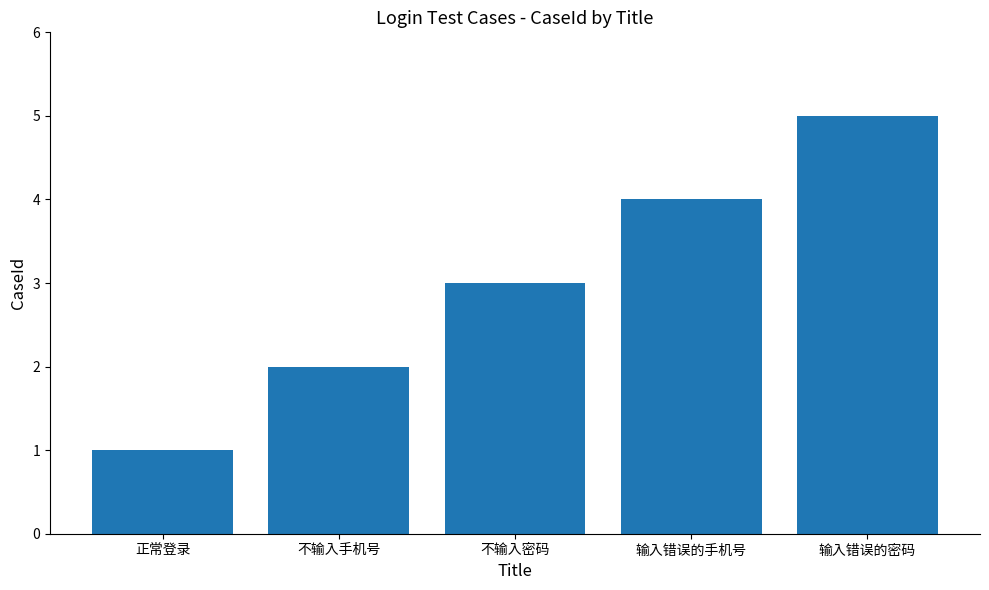

The chart shows a value of 1 at 不输入手机号. True or false?

False